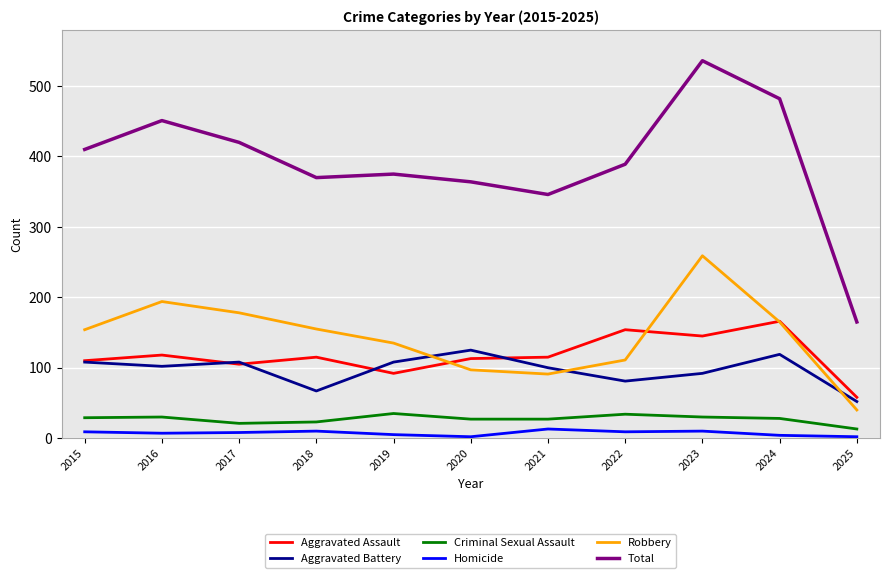

What is the maximum value shown in the chart?

536